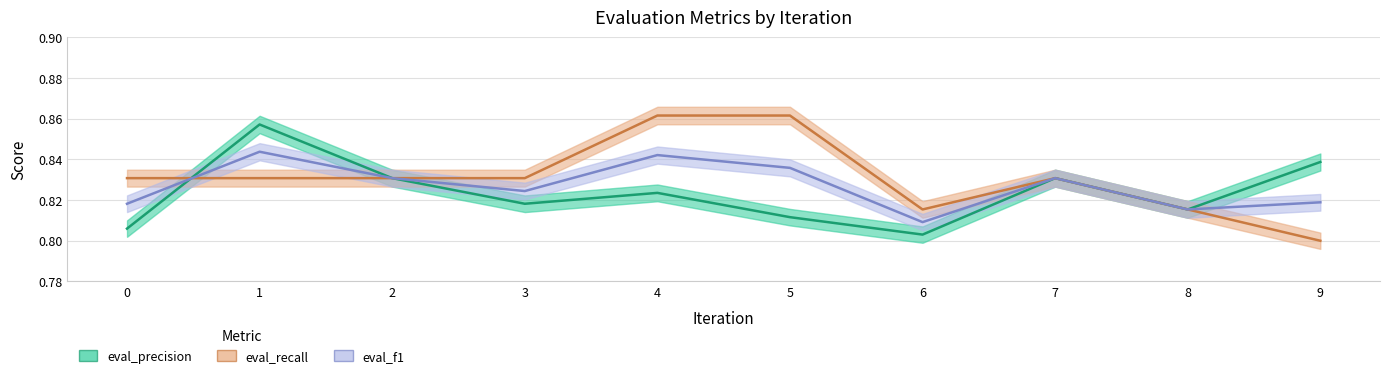

What are all the series names shown in the legend?

eval_precision, eval_recall, eval_f1